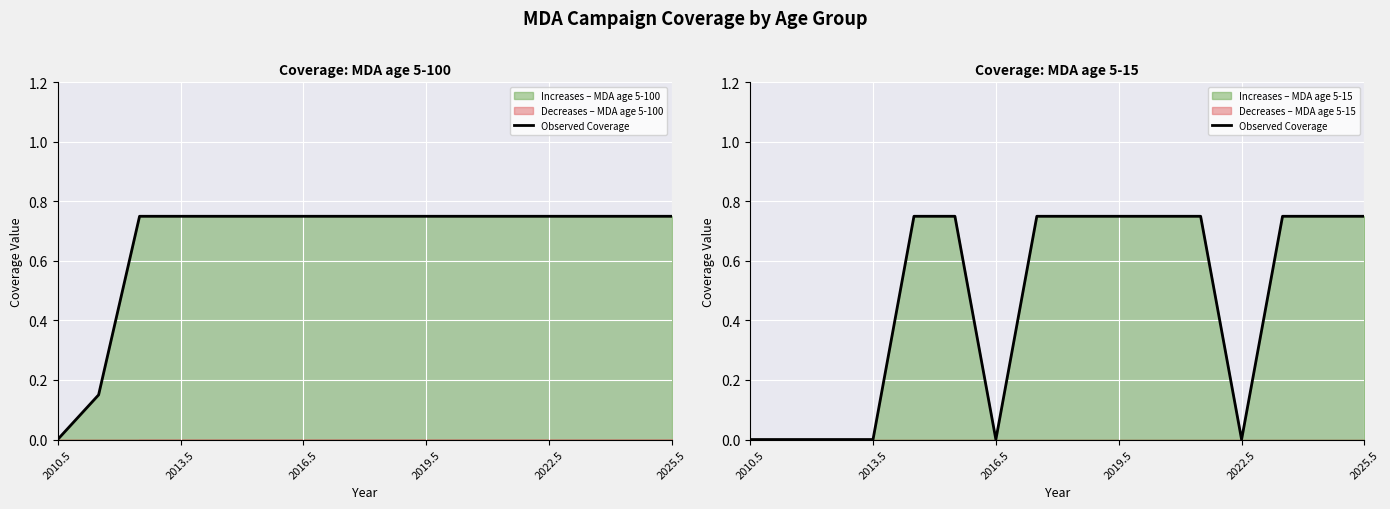

At which label is the value closest to 0?

2010.5